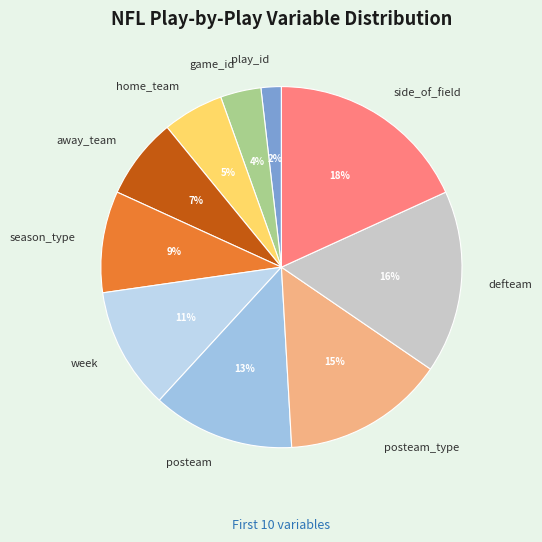

Do away_team and week together represent more than half of the pie?

No